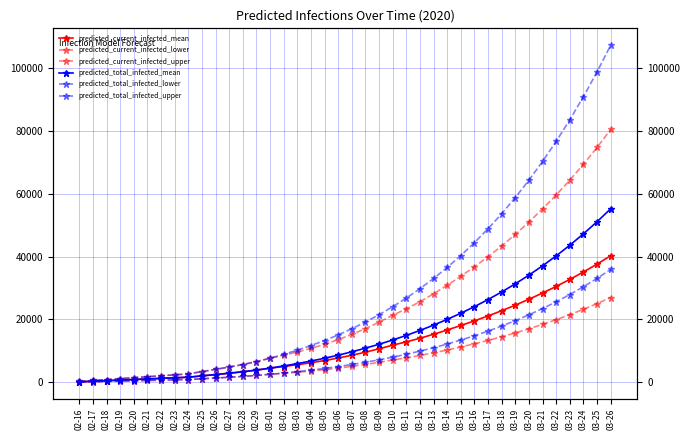

Where does the predicted_total_infected_upper series first go above 17055?

03-08